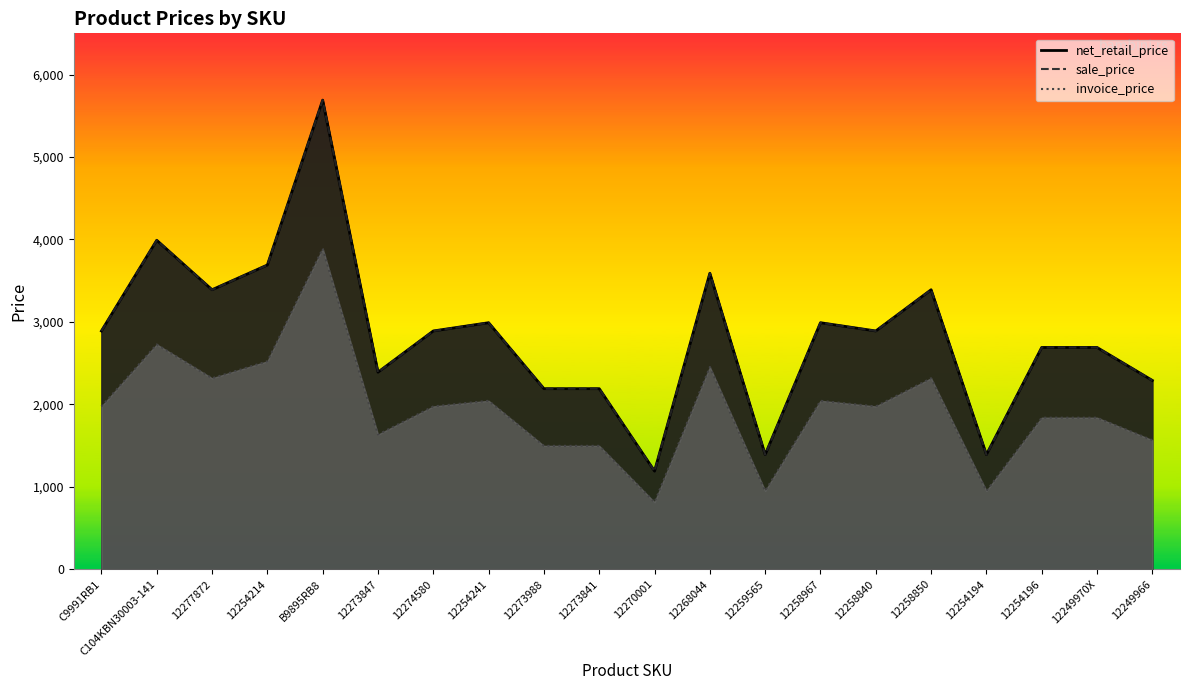

Reading left to right, transcribe all the data shown in this chart.

net_retail_price: C9991RB1=2890.0	C104KBN30003-141=3990.0	12277872=3390.0	12254214=3690.0	B9895RB8=5690.0	12273847=2390.0	12274580=2890.0	12254241=2990.0	12273988=2190.0	12273841=2190.0	12270001=1190.0	12268044=3590.0	12259565=1390.0	12258967=2990.0	12258840=2890.0	12258850=3390.0	12254194=1390.0	12254196=2690.0	12249970X=2690.0	12249966=2290.0
sale_price: C9991RB1=2890.0	C104KBN30003-141=3990.0	12277872=3390.0	12254214=3690.0	B9895RB8=5690.0	12273847=2390.0	12274580=2890.0	12254241=2990.0	12273988=2190.0	12273841=2190.0	12270001=1190.0	12268044=3590.0	12259565=1390.0	12258967=2990.0	12258840=2890.0	12258850=3390.0	12254194=1390.0	12254196=2690.0	12249970X=2690.0	12249966=2290.0
invoice_price: C9991RB1=1974.8	C104KBN30003-141=2726.4	12277872=2316.4	12254214=2521.4	B9895RB8=3888.0	12273847=1633.1	12274580=1974.8	12254241=2043.1	12273988=1496.4	12273841=1496.4	12270001=813.1	12268044=2453.1	12259565=949.8	12258967=2043.1	12258840=1974.8	12258850=2316.4	12254194=949.8	12254196=1838.1	12249970X=1838.1	12249966=1564.8